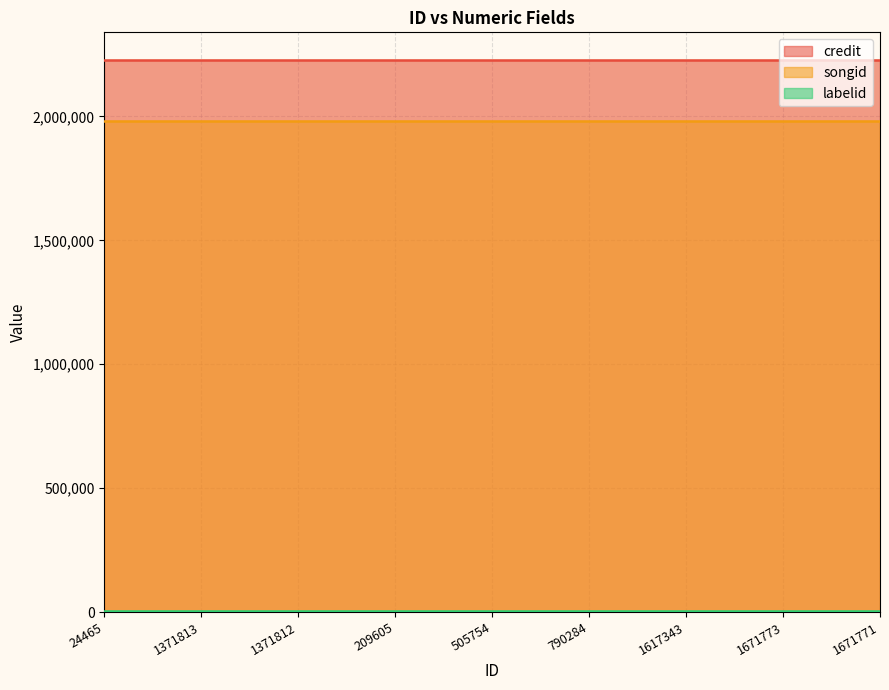

At 1671773, list the series in order from largest to smallest.

credit, songid, labelid